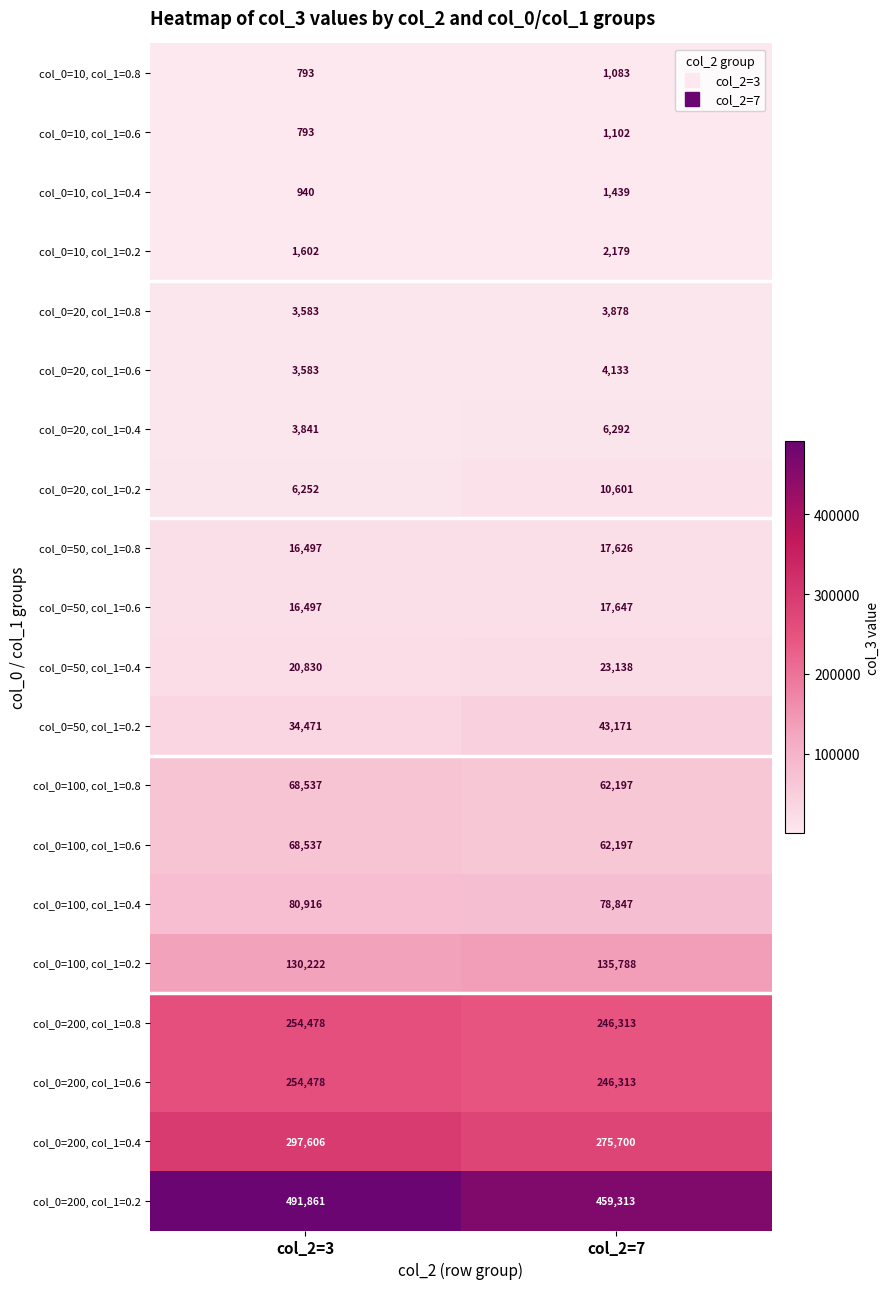

What is the lowest value of the col_0=100, col_1=0.8 series?

62197